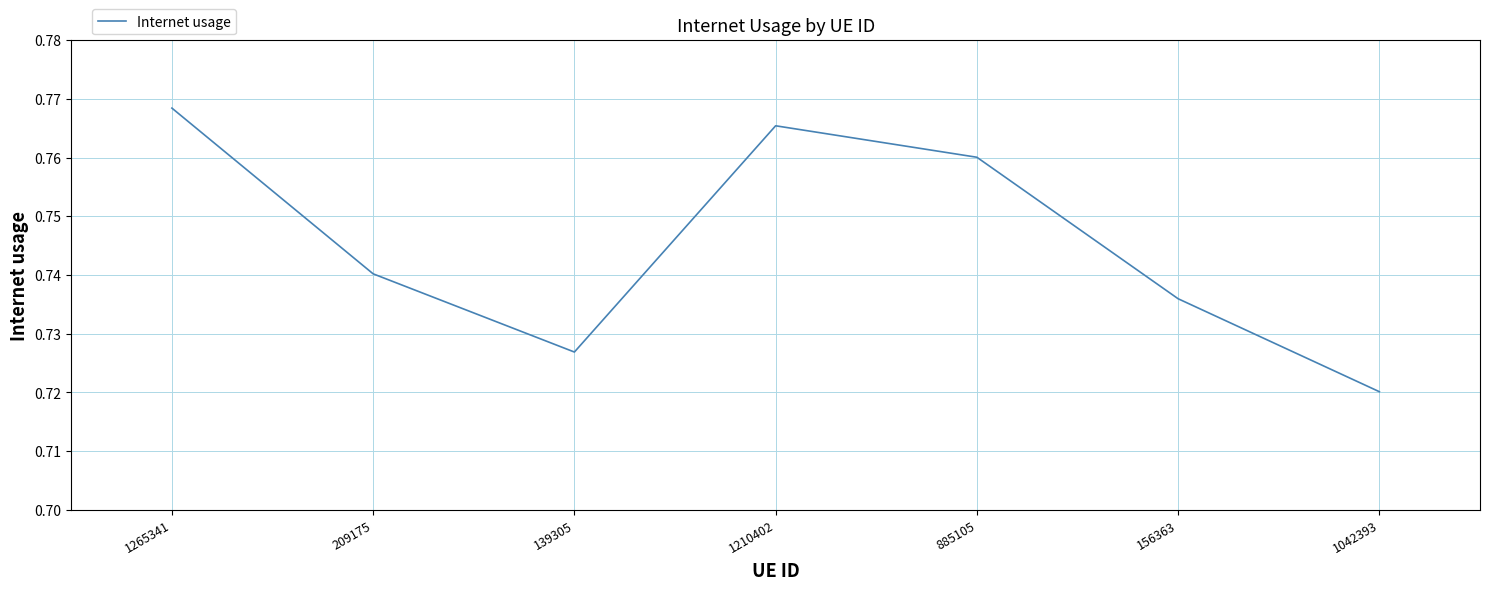

The chart shows a value of 0.3 at 139305. True or false?

False